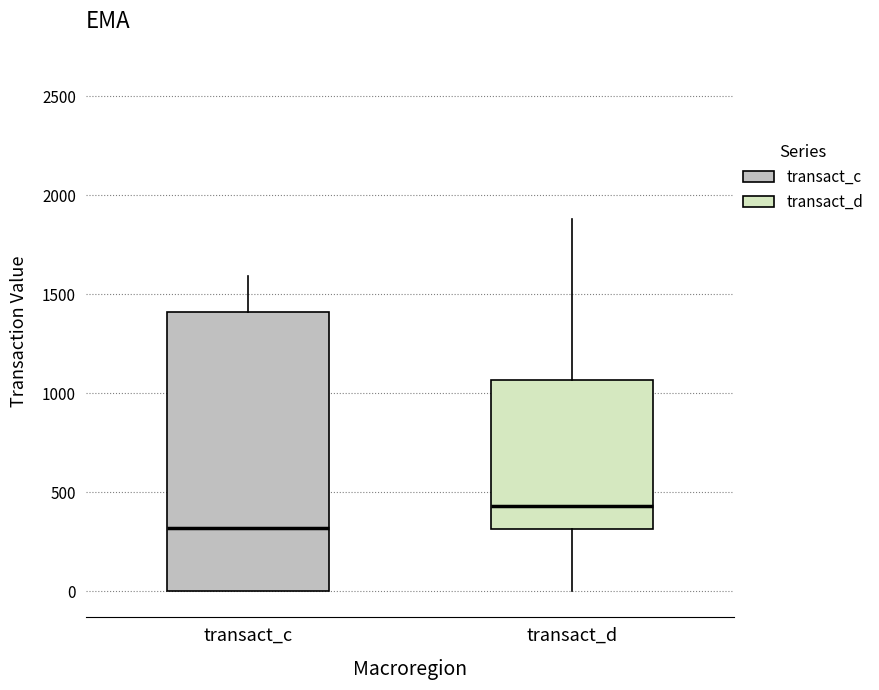

Which box is the tallest, from its lower edge to its upper edge?

transact_c